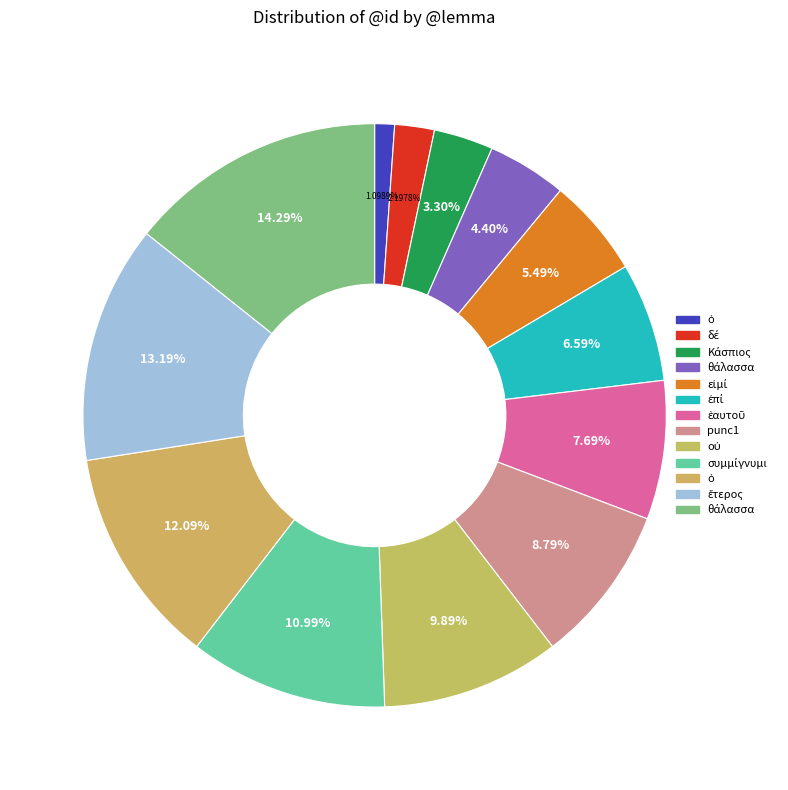

To the nearest percent, what is the average slice percentage?

8%